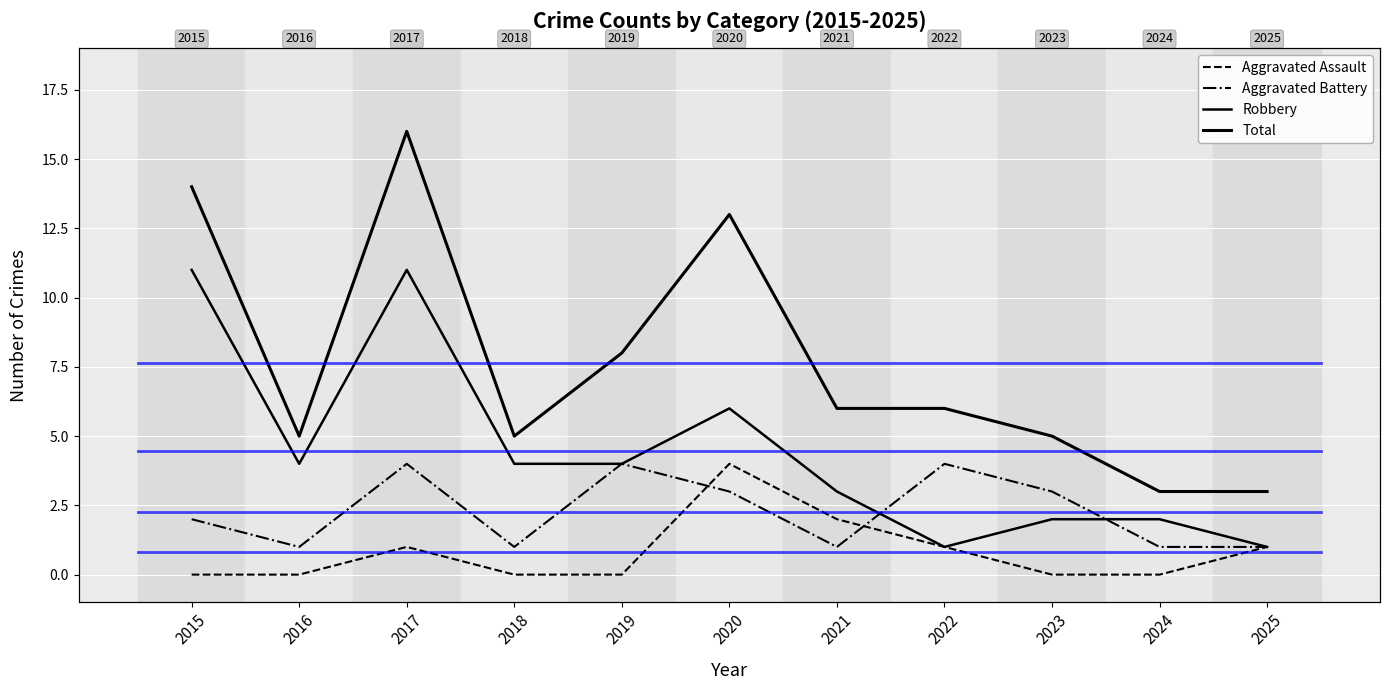

Where is the first local maximum for Total?

2017